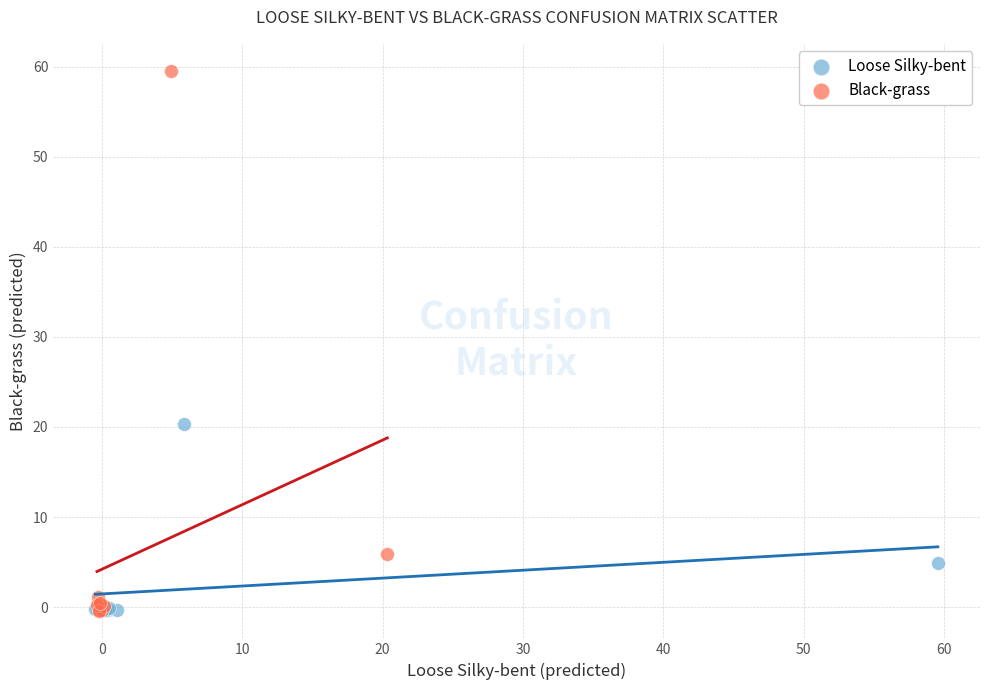

Which series contains the highest Y value?

Black-grass